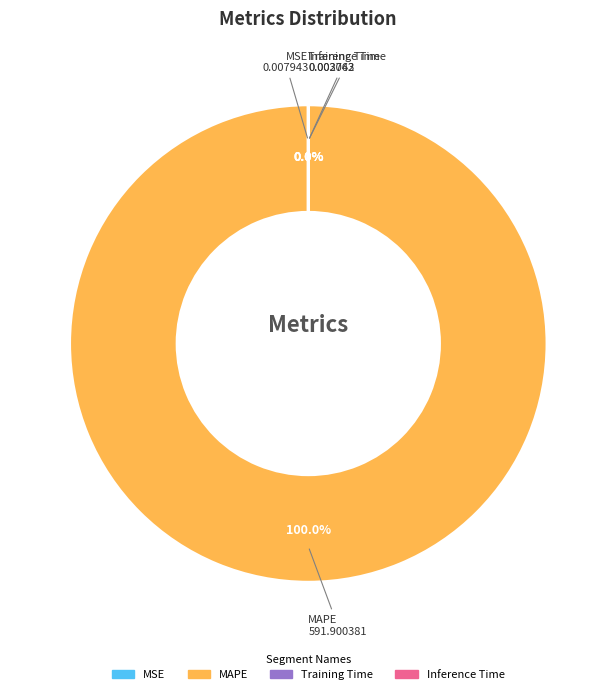

What percentage do MAPE and Training Time together represent?

100.0%